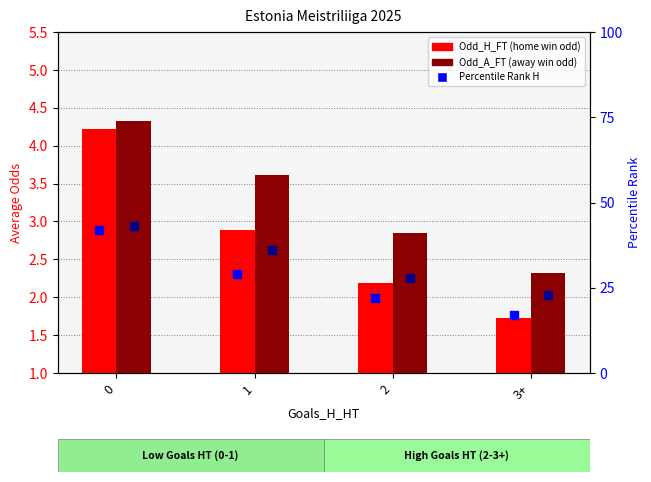

Is the value of Percentile Rank A at 0 greater than the value of Odd_A_FT at 1?

Yes